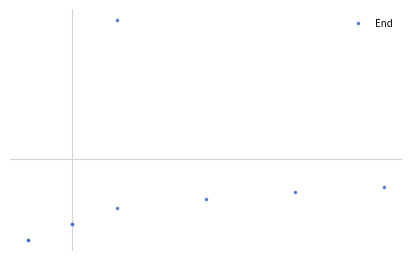

What is the value of the 5th point from the left?

0.3